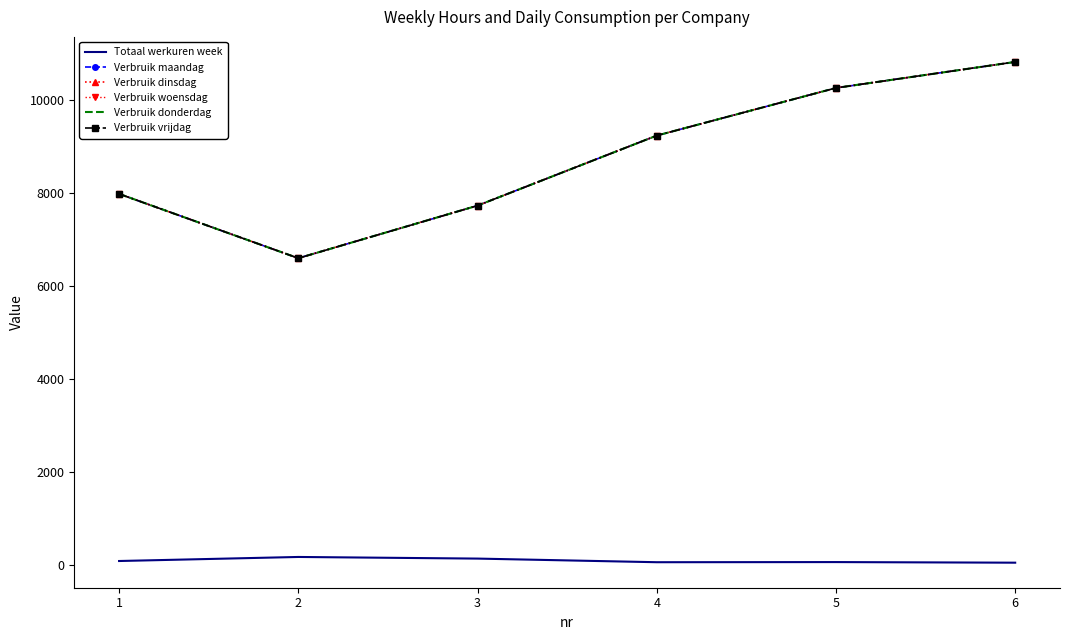

The value of Verbruik donderdag at 6 is 5008.9. True or false?

False